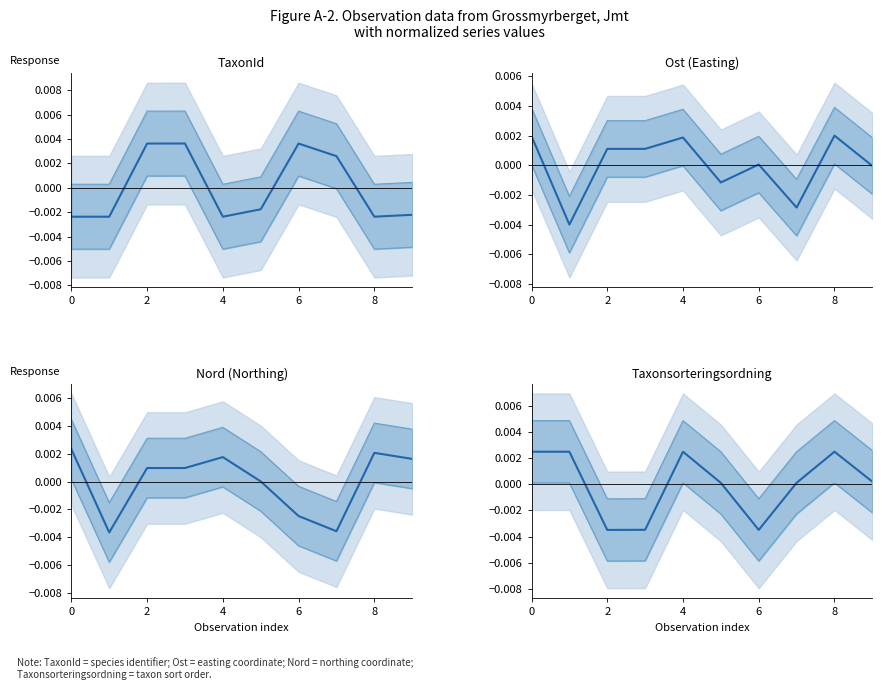

How many distinct data groups are displayed?

4